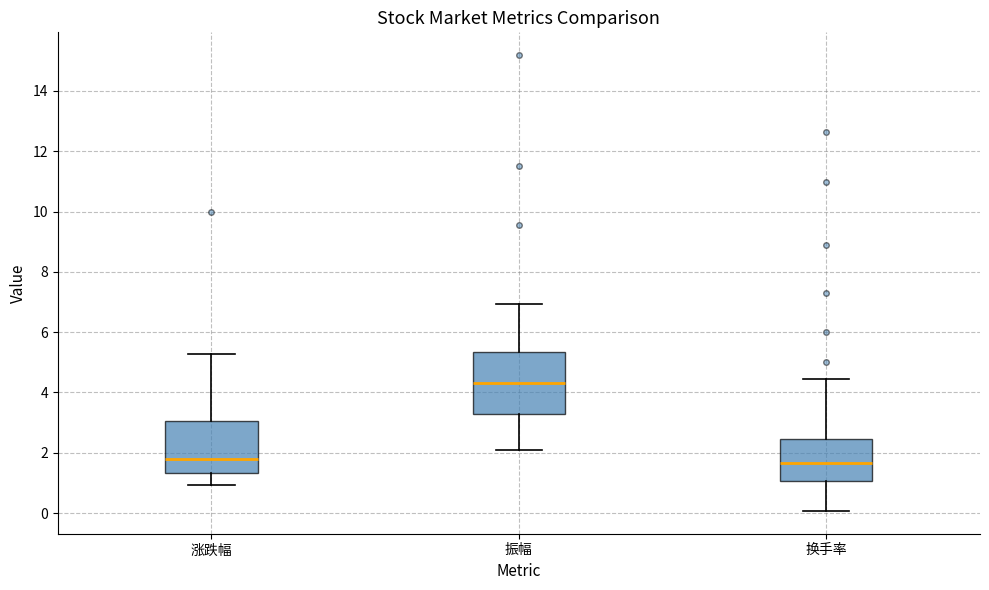

Reading left to right, read every box against the y-axis: the position of its median line, the range the box covers, and the ends of its whiskers. The values are not printed on the chart, so give them approximately, as read against the axis.

涨跌幅: median 1.8, box 1.4 to 3.0, whiskers 1.0 to 5.2
振幅: median 4.4, box 3.2 to 5.4, whiskers 2.0 to 7.0
换手率: median 1.6, box 1.0 to 2.4, whiskers 0.0 to 4.4